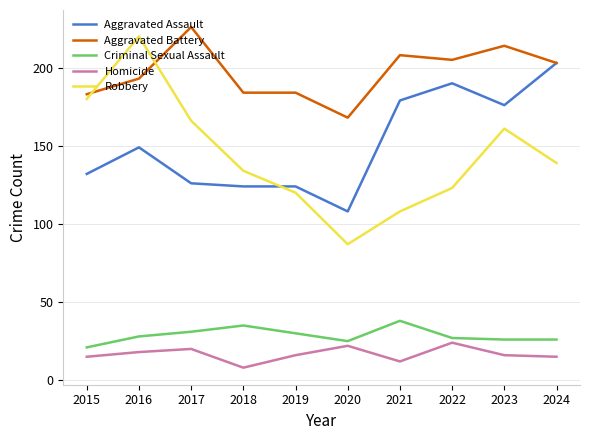

At which category is the sum across all series the highest?

2016